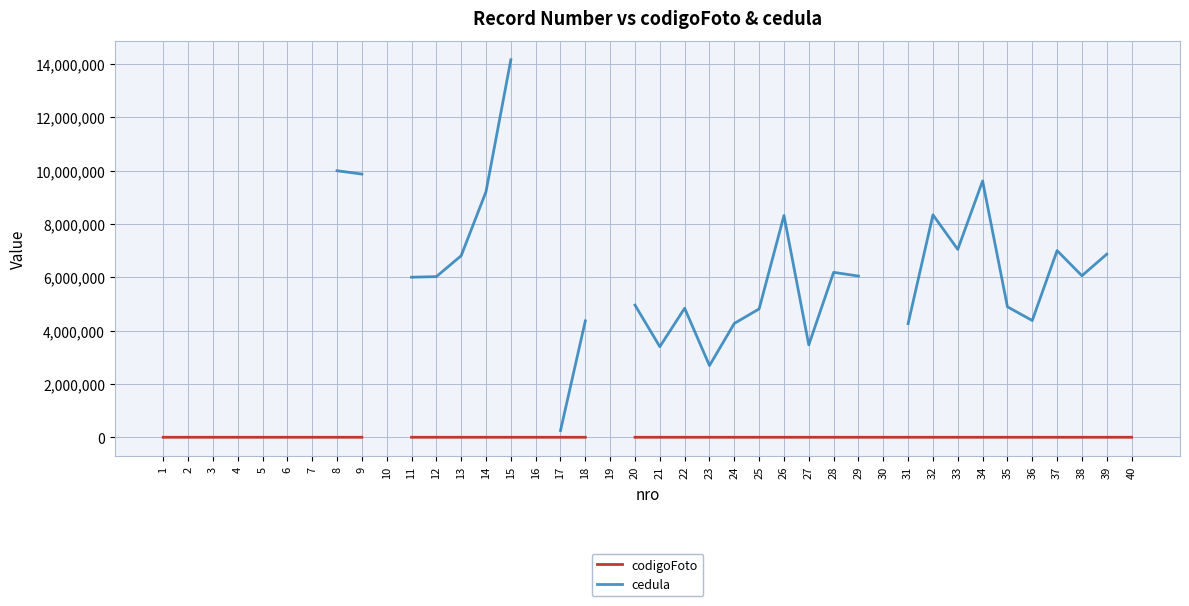

How many data points does each series have?

40